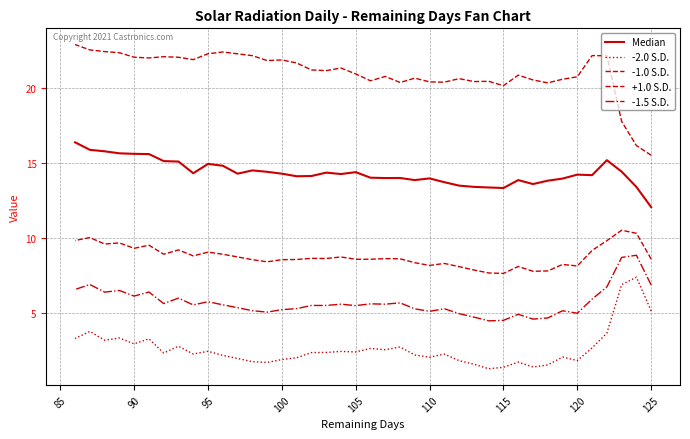

True or false: Median has a value of 23.6 at 36.

False